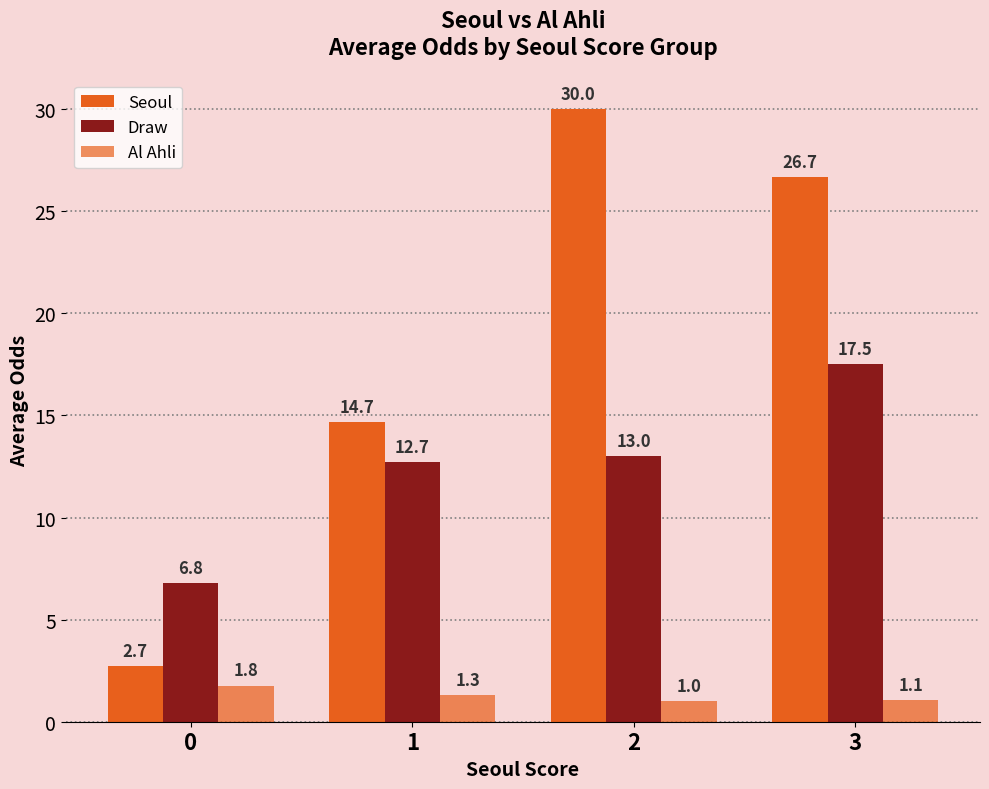

Are the bars grouped side by side (vs. stacked)?

Yes